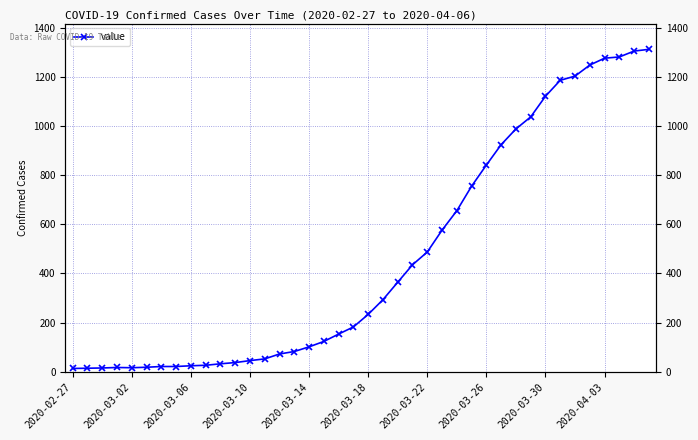

Does the chart have visible grid lines?

Yes